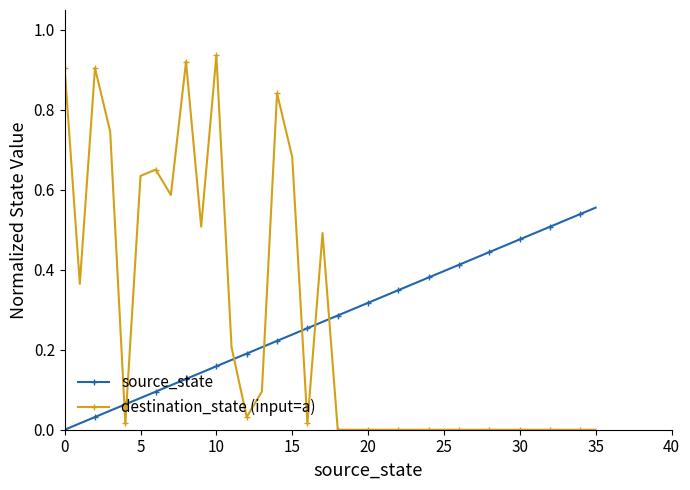

Count the number of data series in this chart.

2